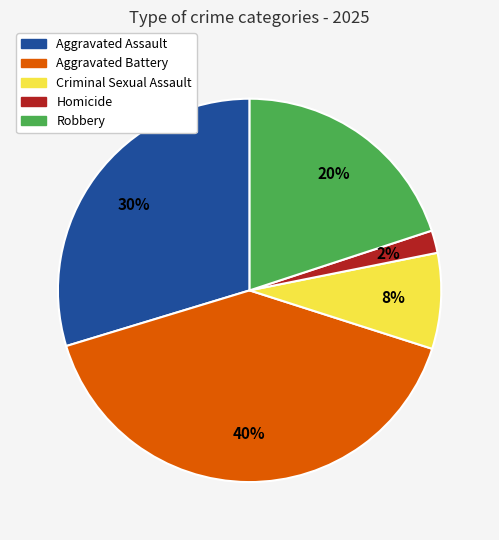

Which slice is the largest?

Aggravated Battery